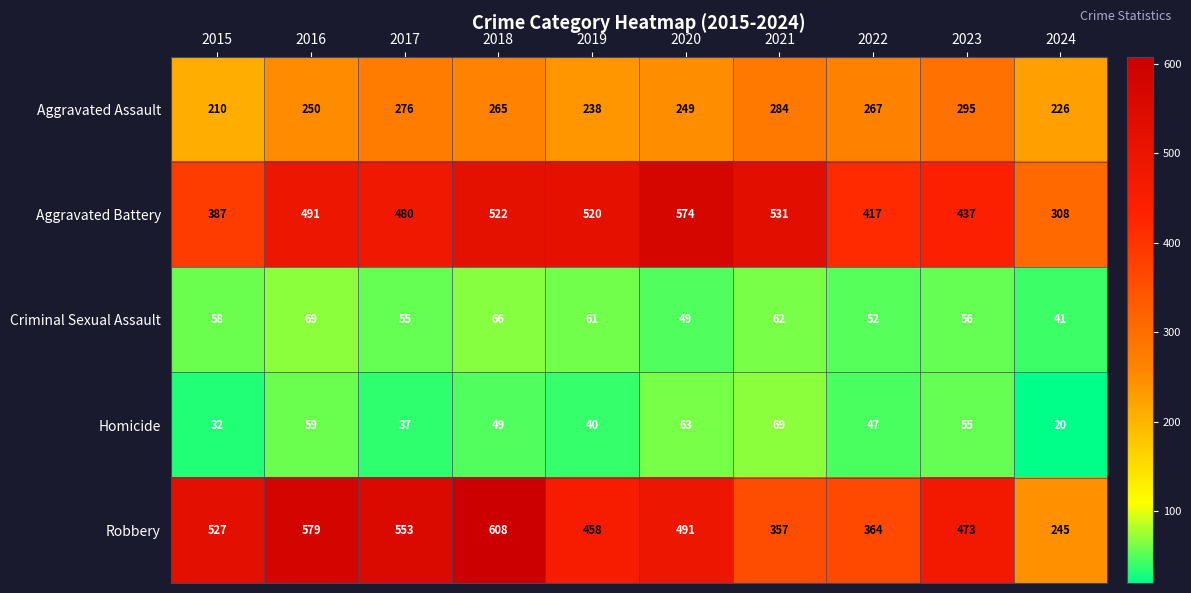

Which label corresponds to the largest value in the chart?

2018